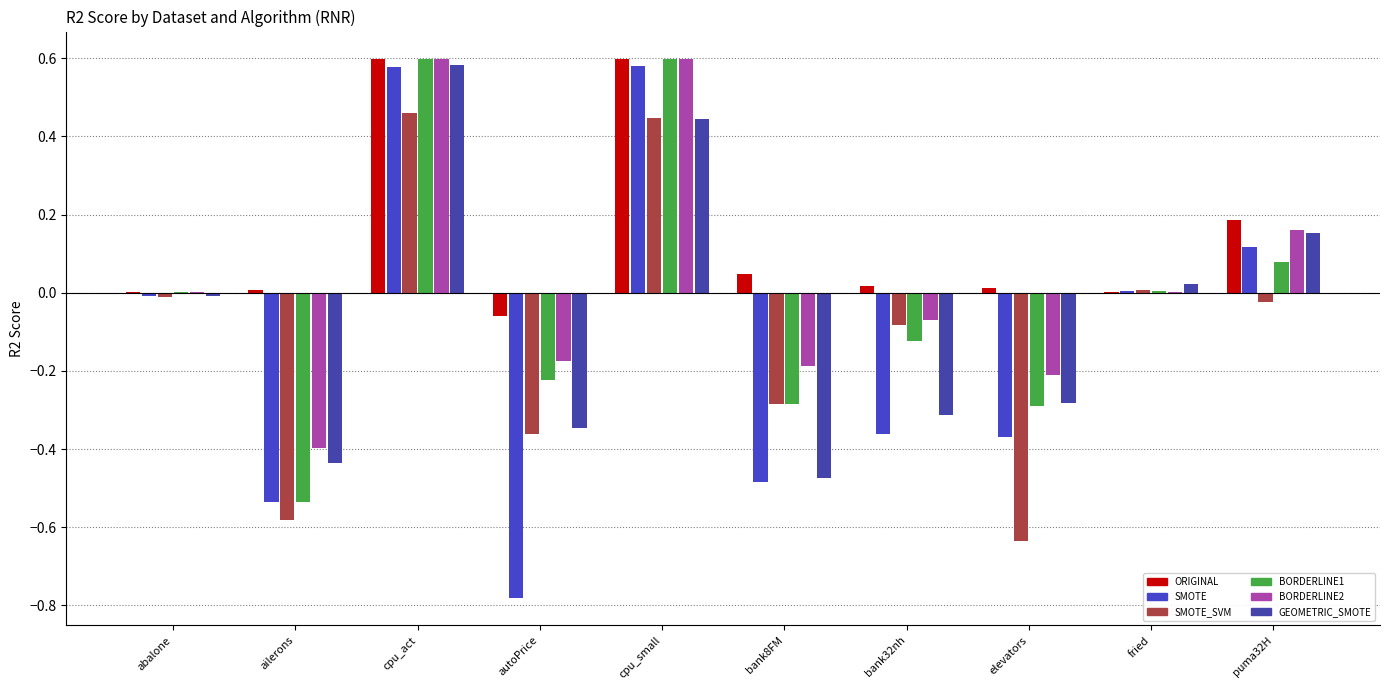

Which series has the largest total across all categories?

ORIGINAL